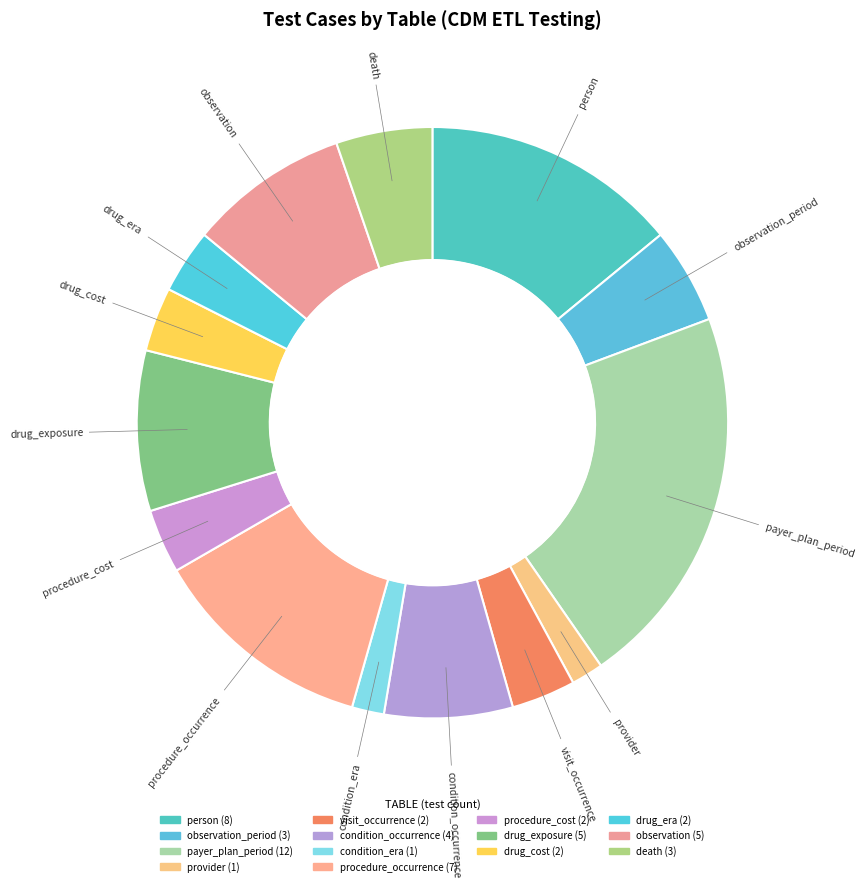

Combined, what portion of the pie is person and drug_exposure?

22.8%